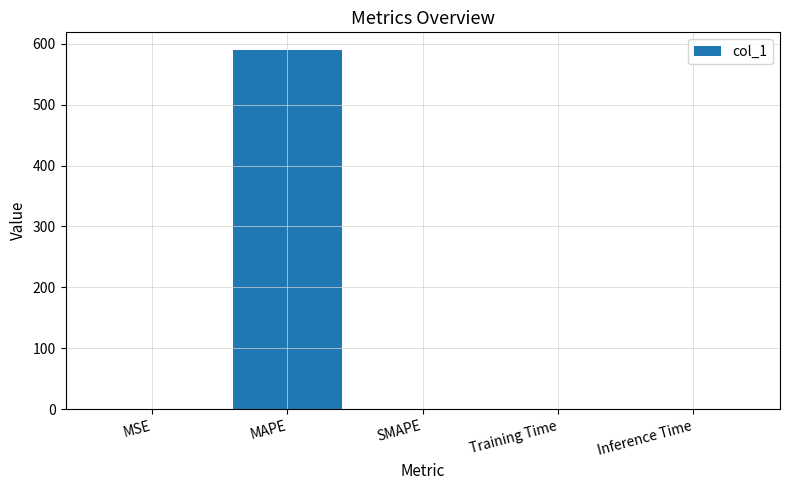

What is the sum of all values?

589.2